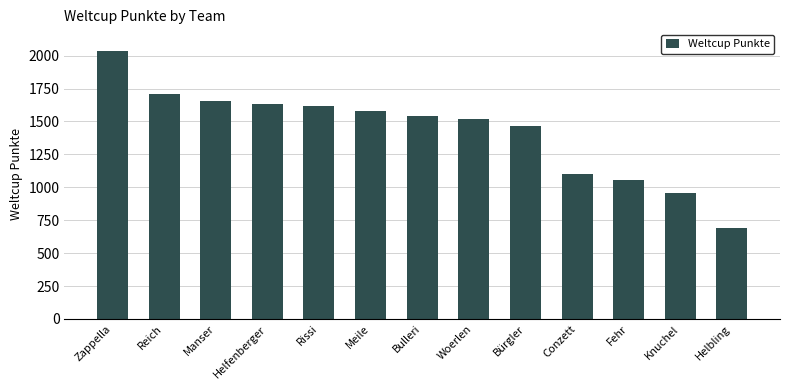

Which category has the lowest value across all series?

Helbling